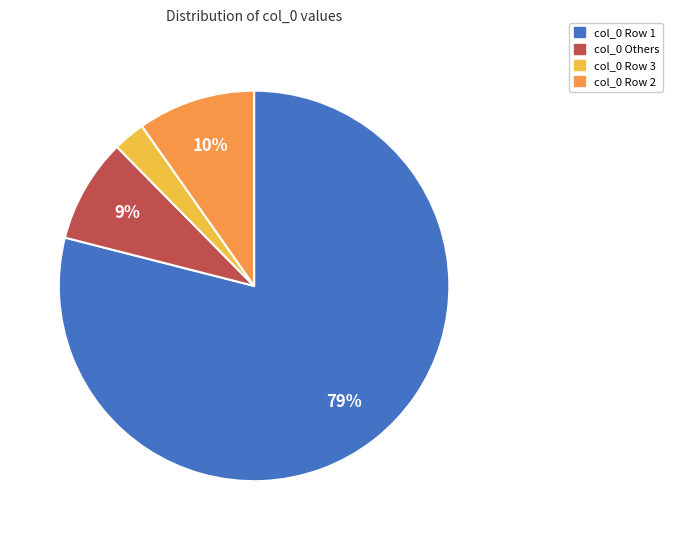

Is there any slice that represents more than half of the pie?

Yes